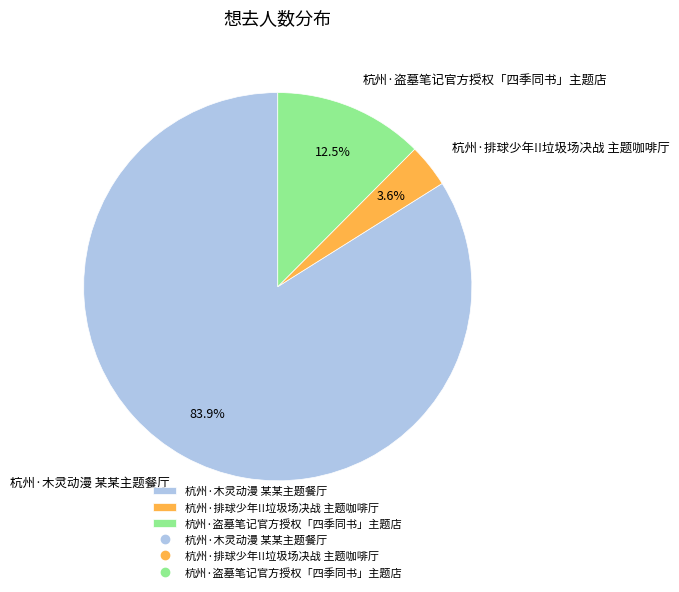

To the nearest percent, what is the difference between the largest and smallest slice percentages?

80%